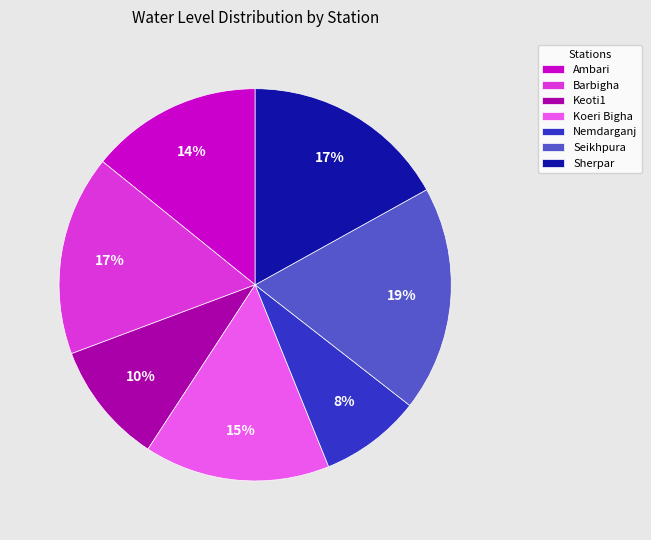

Do Barbigha and Ambari together represent more than half of the pie?

No